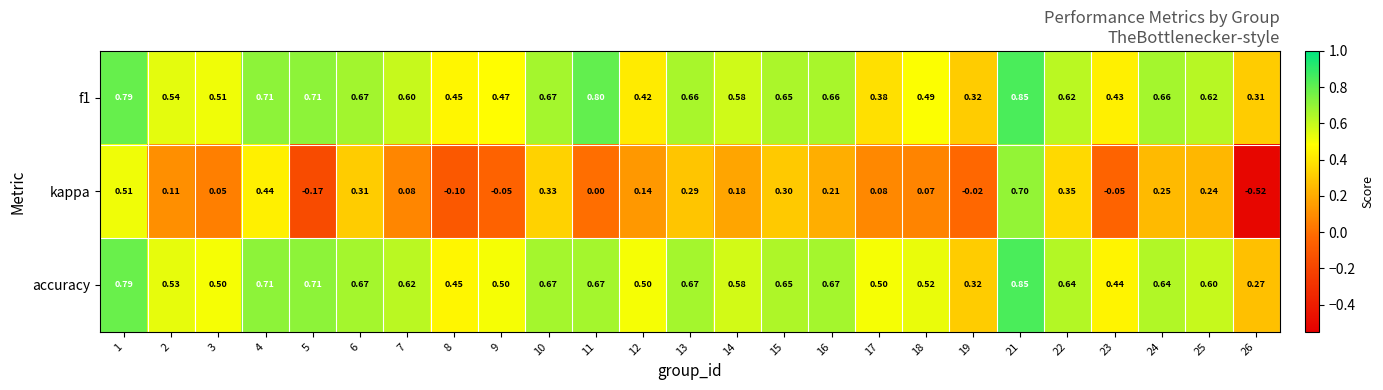

Which series has the widest spread of values?

kappa